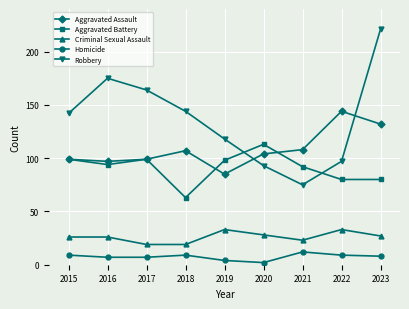

How many categories are shown in the chart?

9